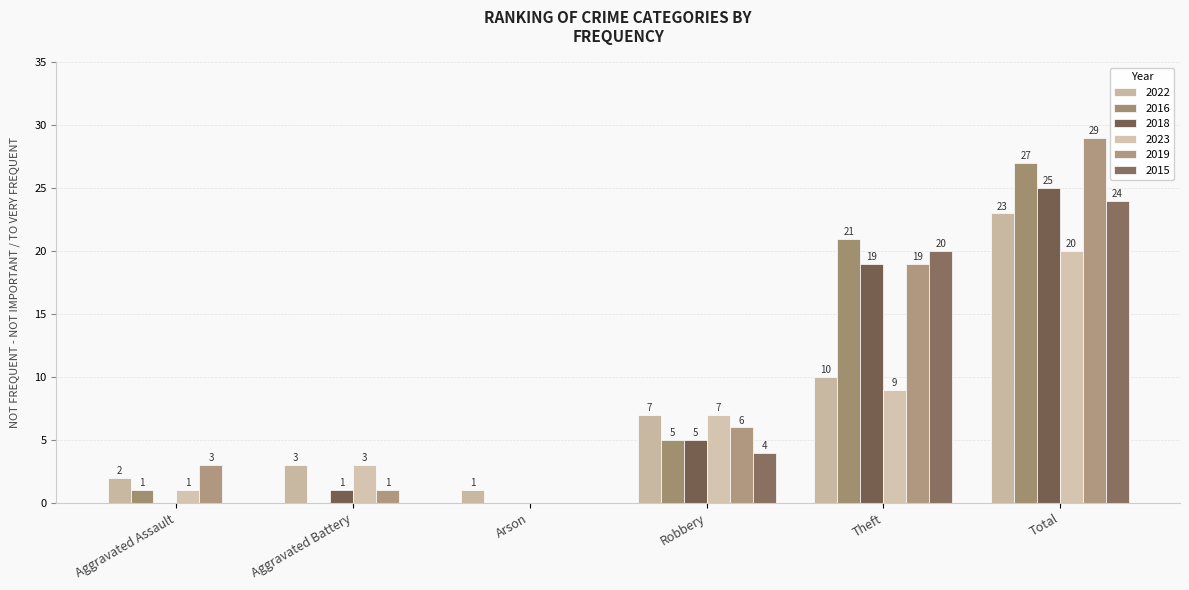

Is it true that 2015 equals 24 at Total?

True